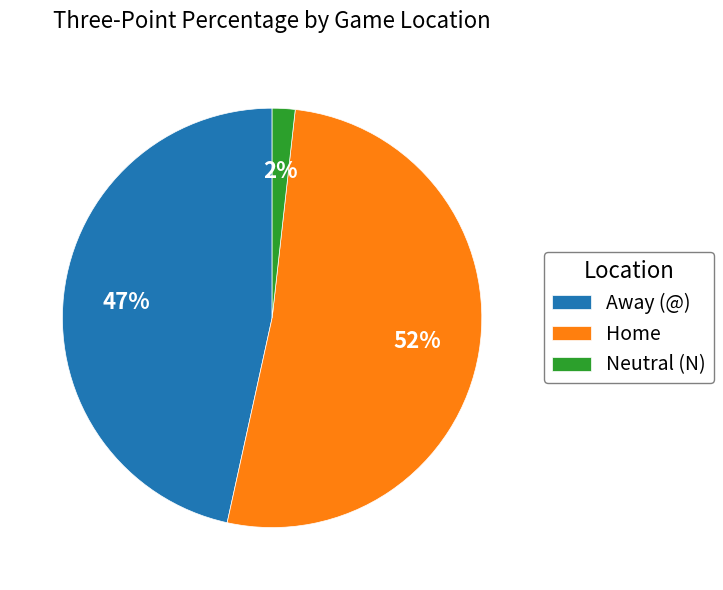

Rank the categories by value from lowest to highest.

Neutral (N), Away (@), Home